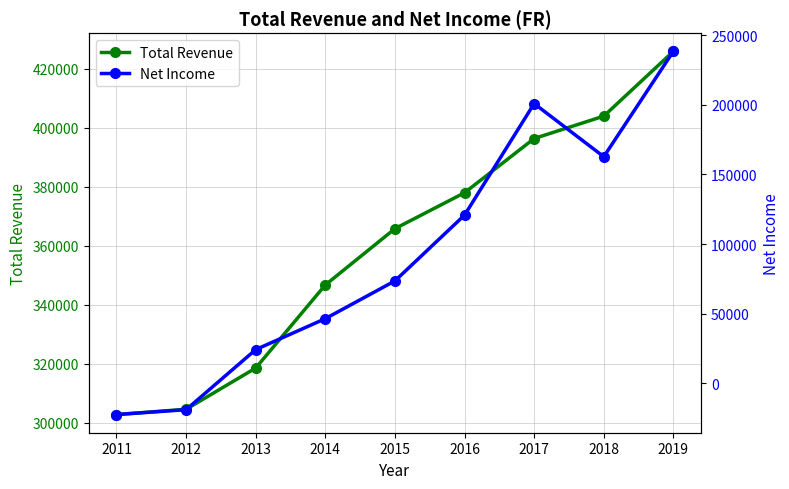

How many interior local peaks does the Net Income series have?

1